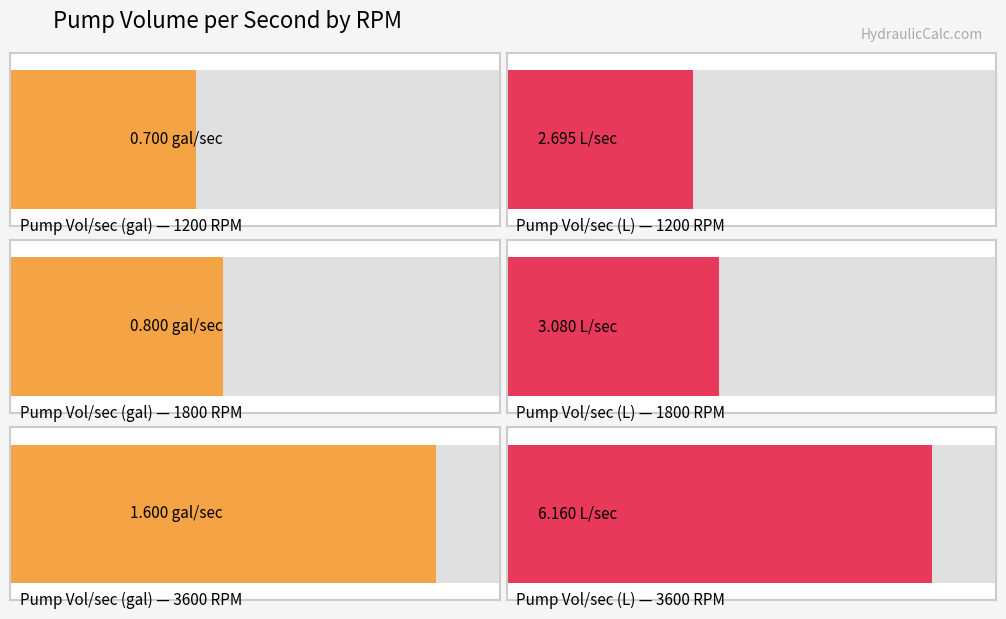

What is the label of the 1st bar from the left?

1200 RPM